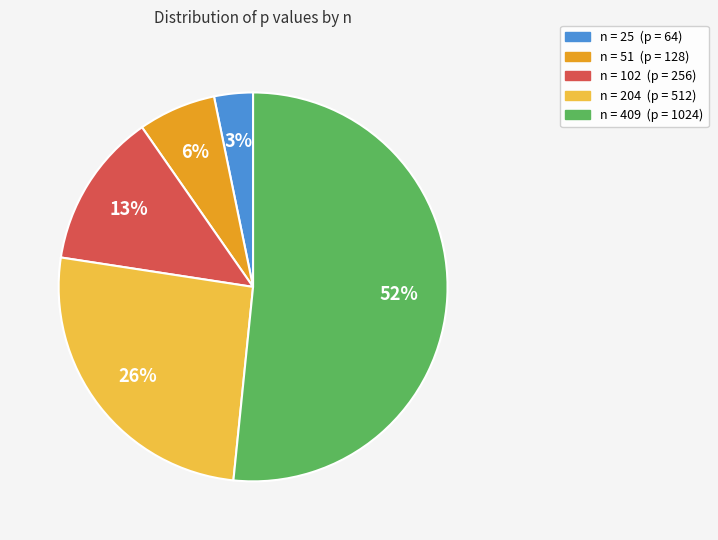

To the nearest percent, what is the average slice percentage?

20%